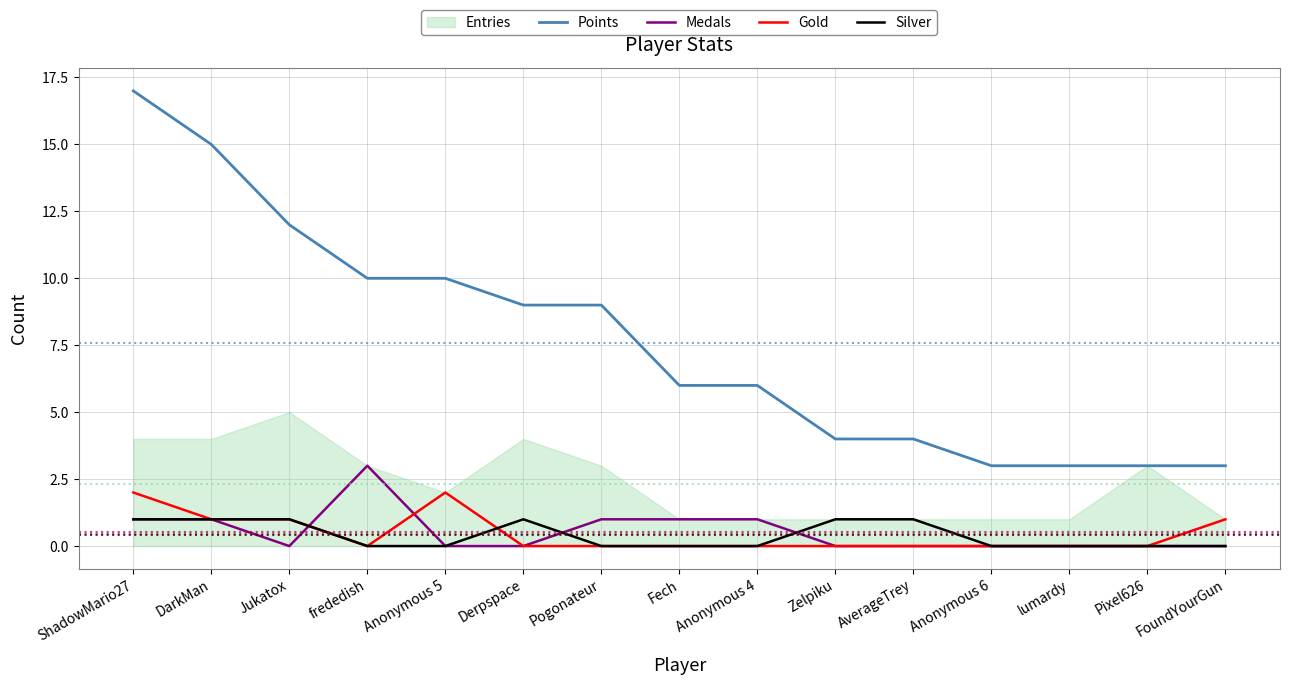

What is the sum of all Medals values?

8